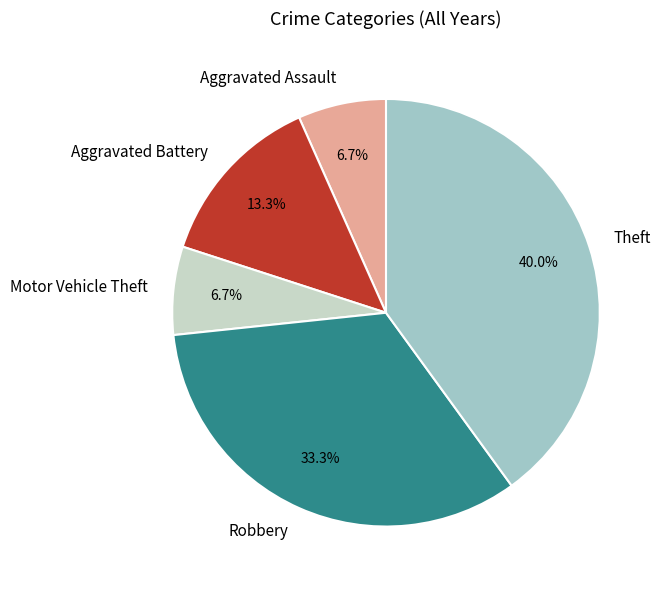

What is the largest slice in the pie chart?

Theft